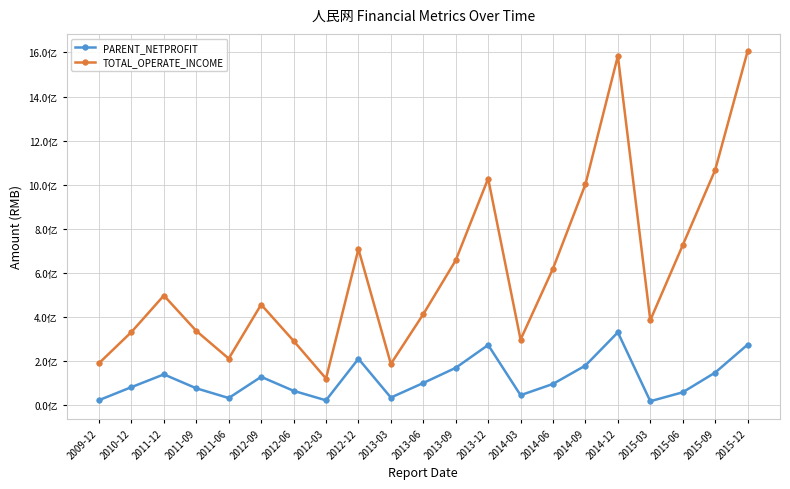

What is the value of the PARENT_NETPROFIT point at the 14th from the left?

45049485.4